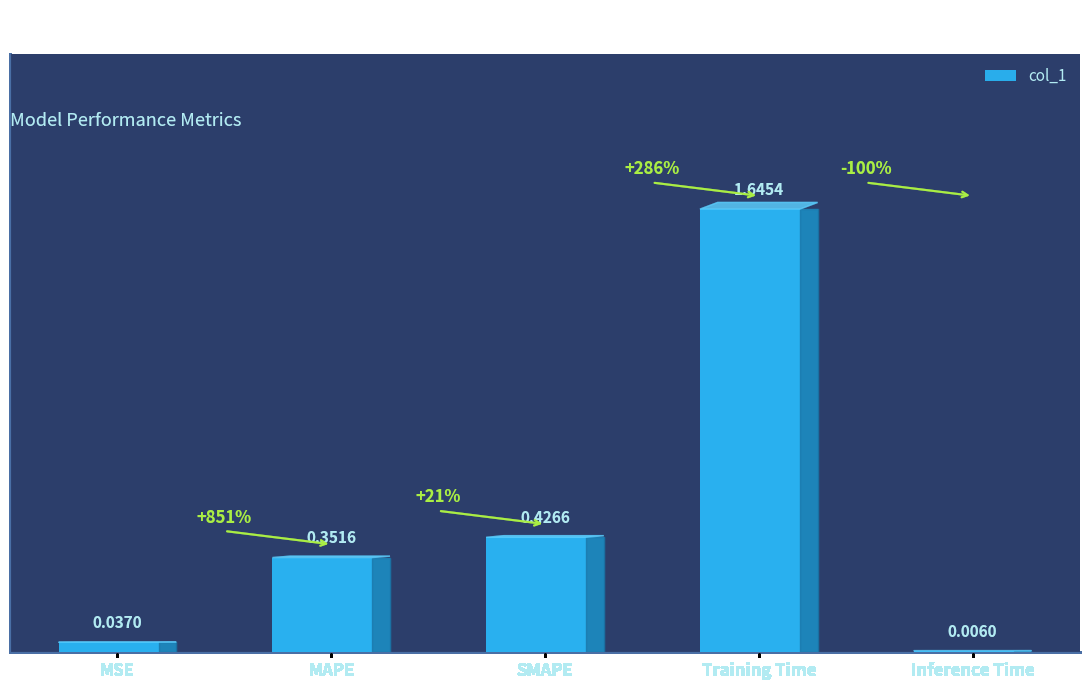

At which category does the chart reach its peak across all series?

Training Time